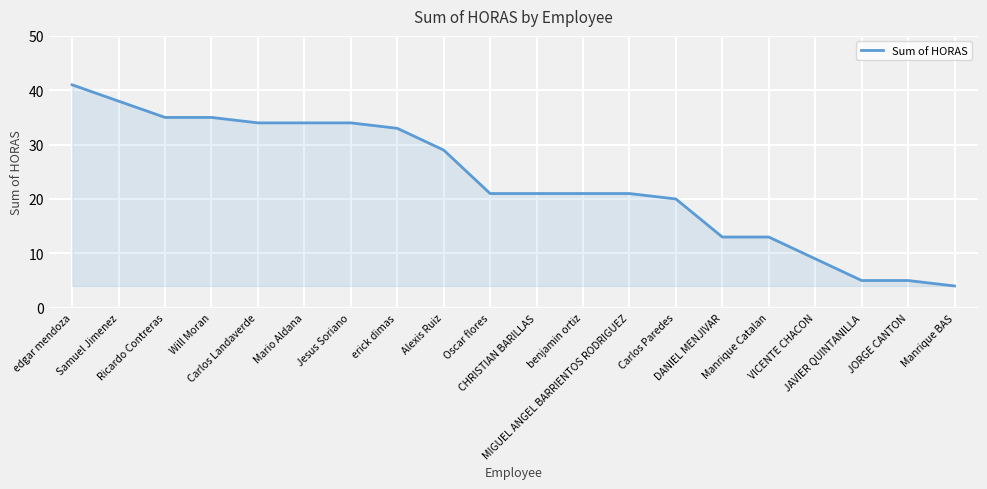

What is the minimum value shown in the chart?

4